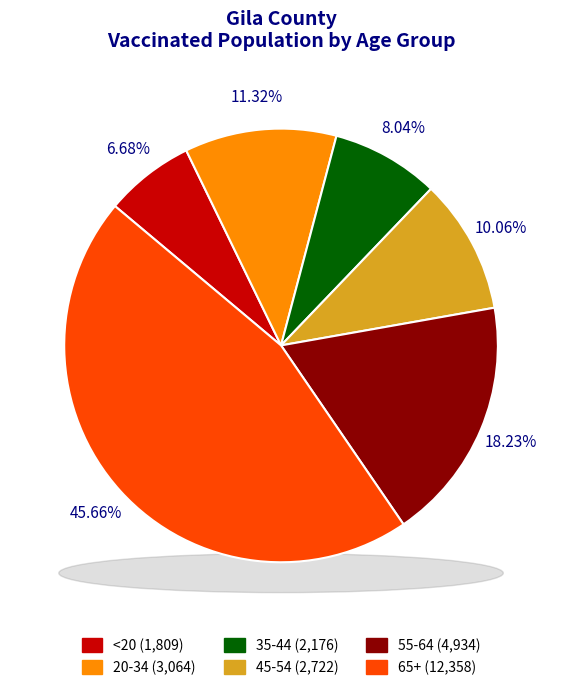

Rank the categories by value from lowest to highest.

<20, 35-44, 45-54, 20-34, 55-64, 65+